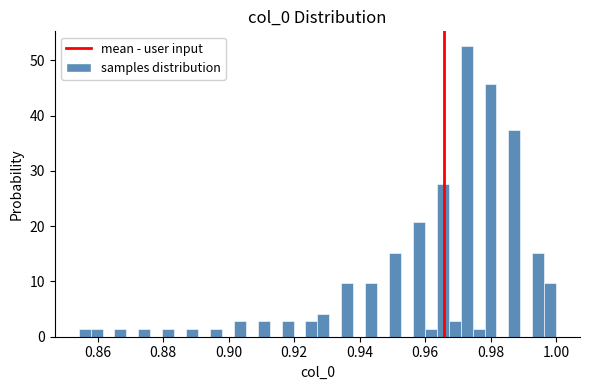

Around what value on the x-axis is the tallest bar? Give the approximate position of its centre, as read against the axis.

0.972